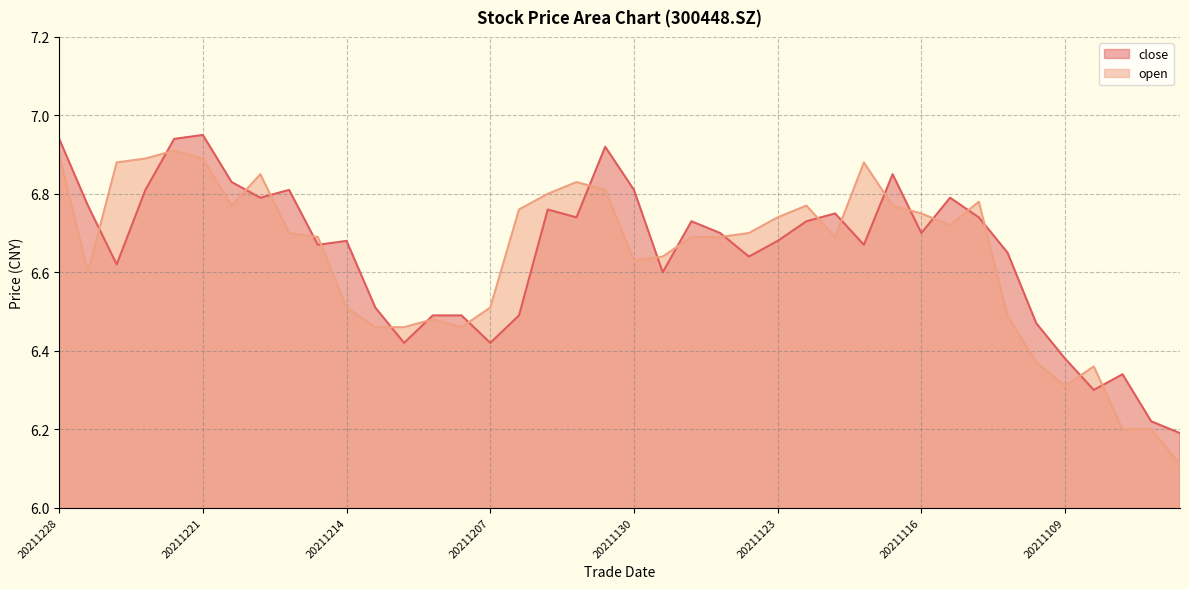

At which label does close reach its peak?

20211221